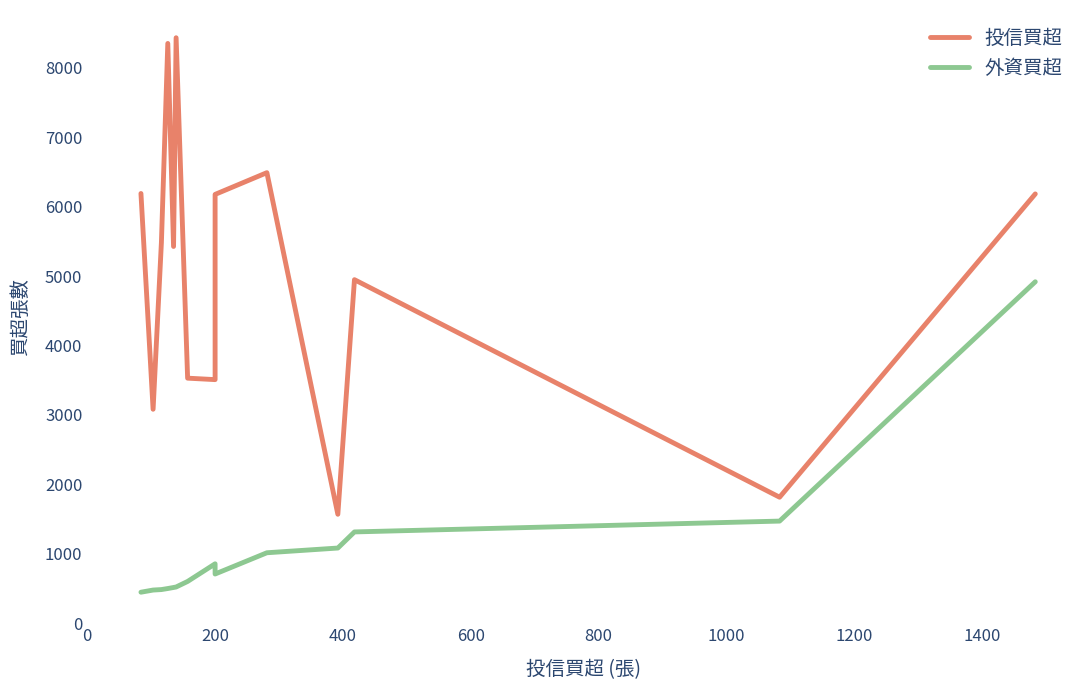

How many data points in 投信買超 are above 5425?

7